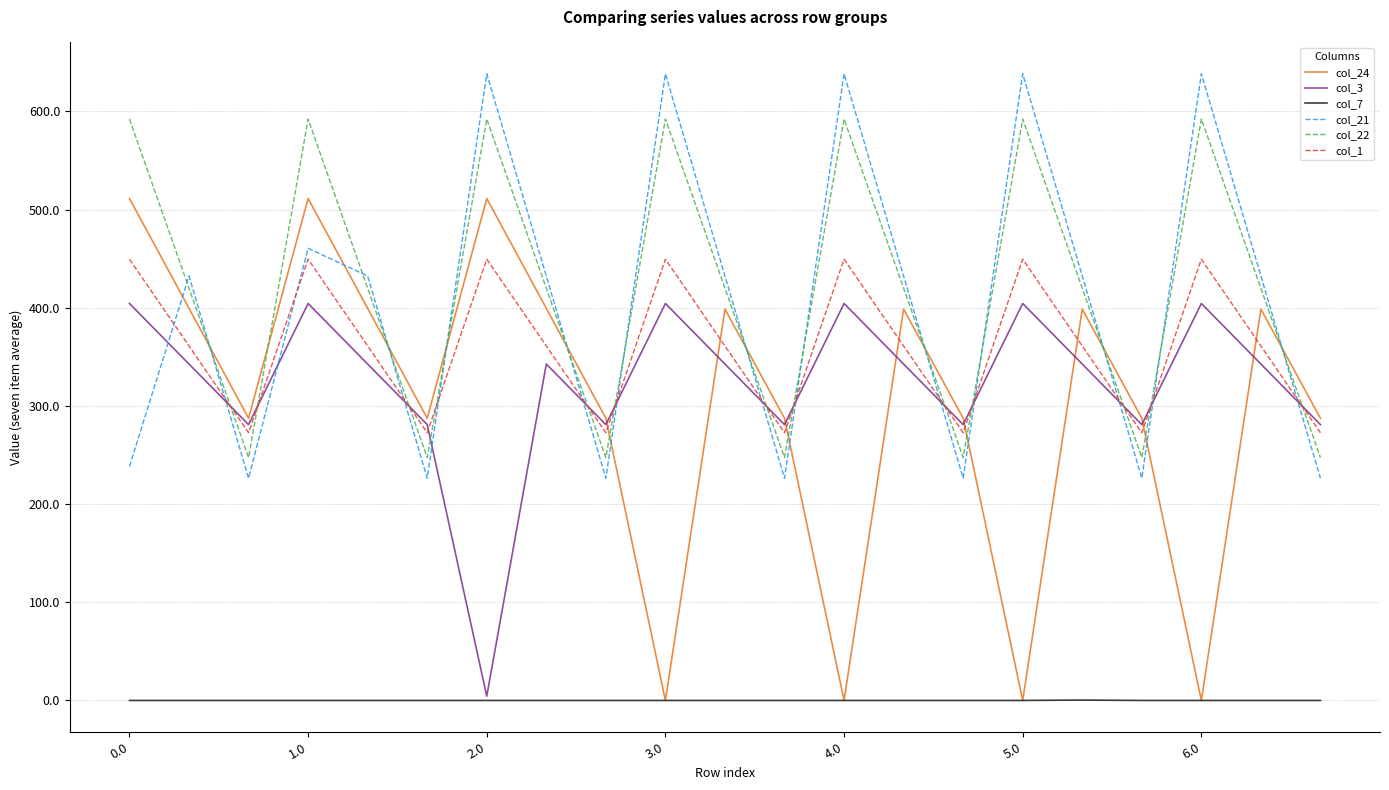

True or false: col_1 has more than 0 points higher than both neighbors.

True